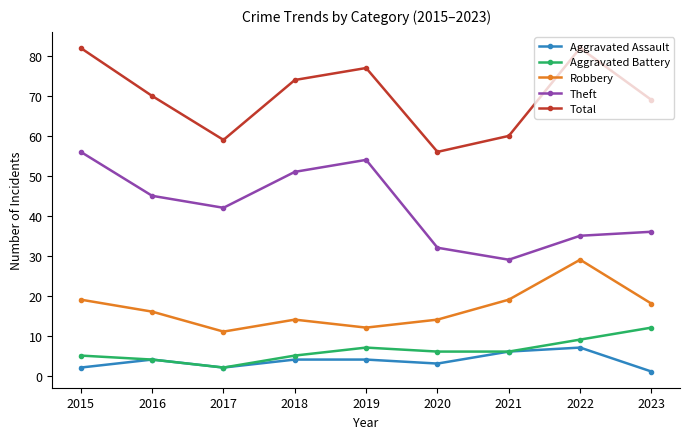

True or false: Robbery and Aggravated Assault cross at least once.

False